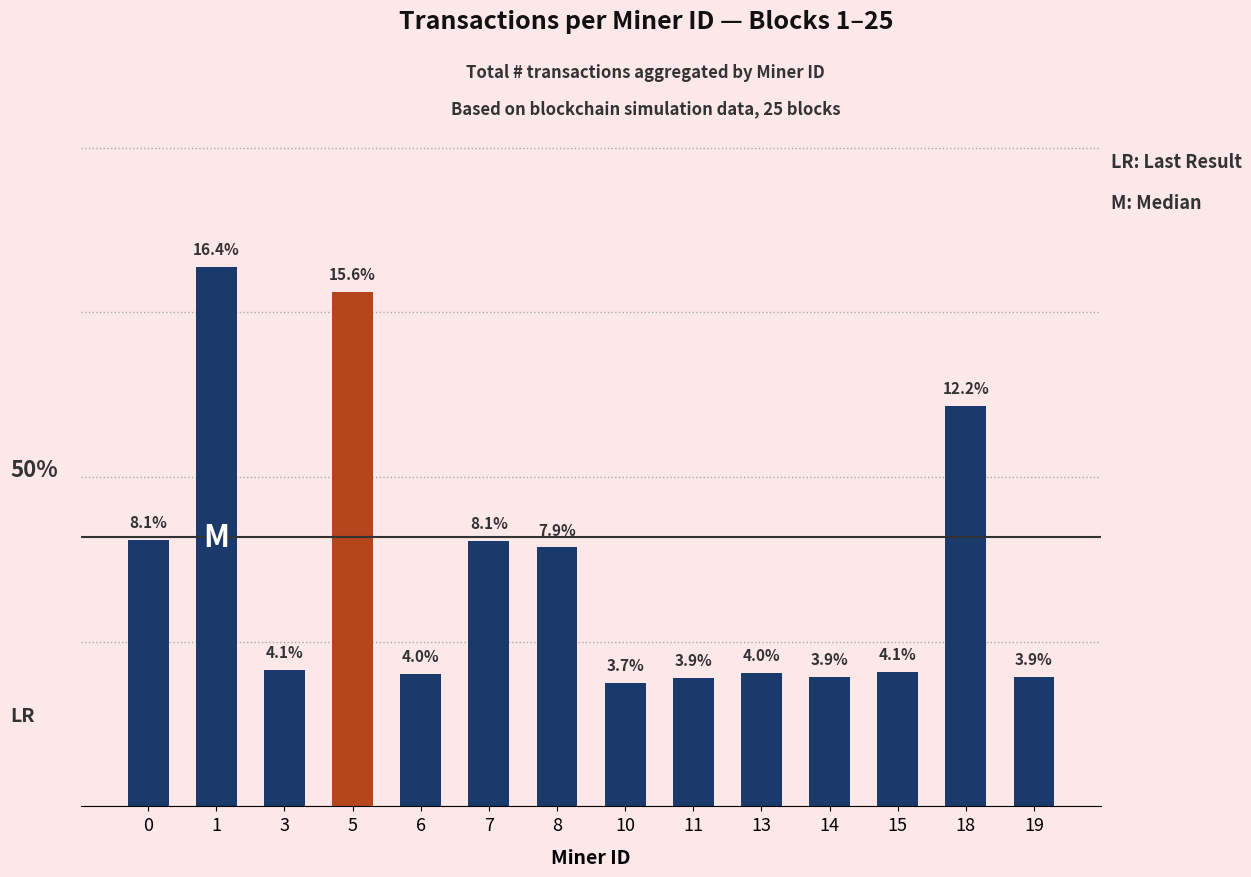

Reading left to right, list all the values displayed in this chart.

0=8.1	1=16.4	3=4.1	5=15.6	6=4.0	7=8.1	8=7.9	10=3.7	11=3.9	13=4.0	14=3.9	15=4.1	18=12.2	19=3.9